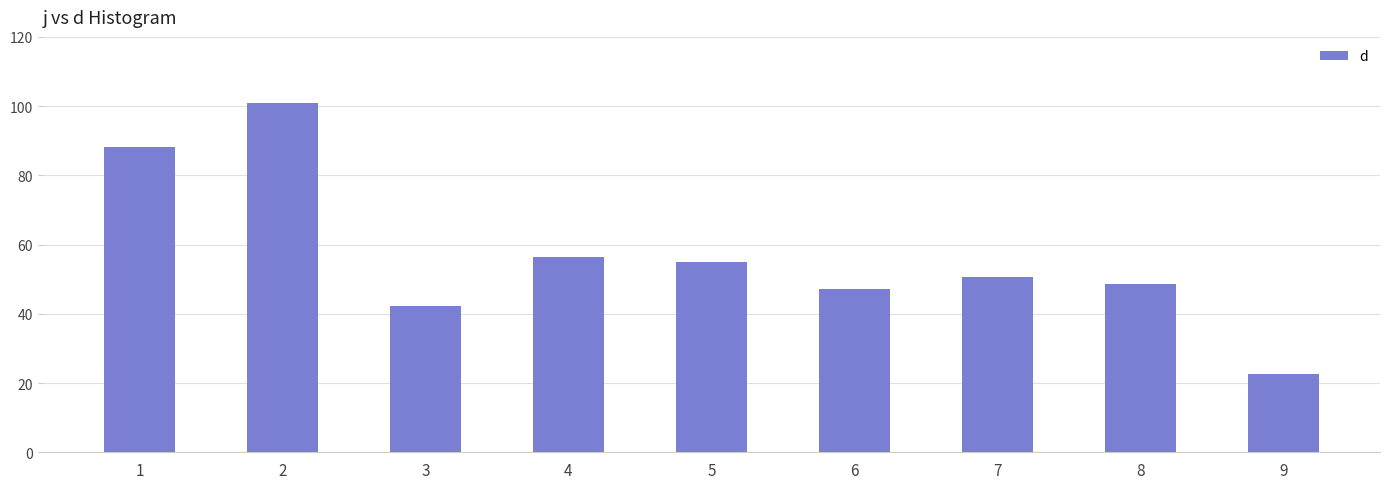

True or false: the data shows 47.1 at 6.

True